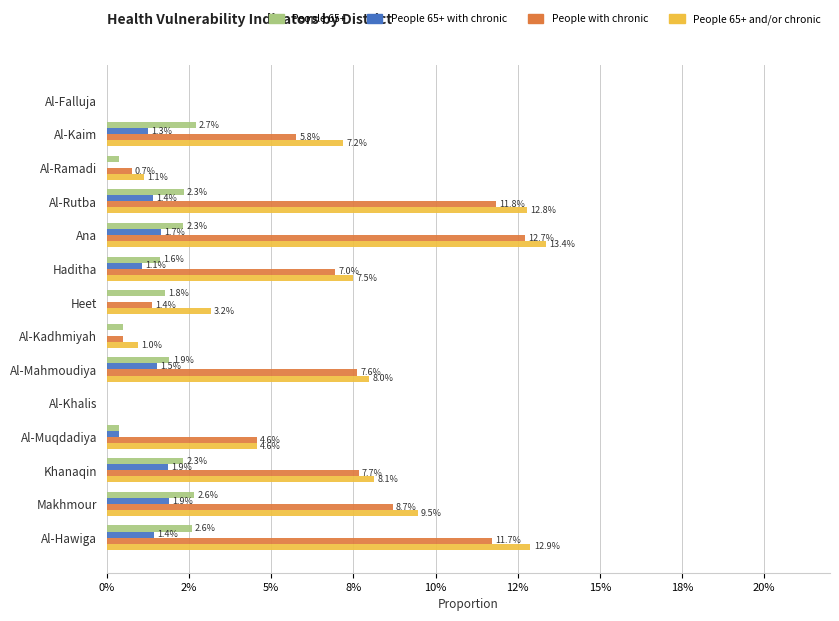

What are all the series names shown in the legend?

People 65+, People 65+ with chronic, People with chronic, People 65+ and/or chronic